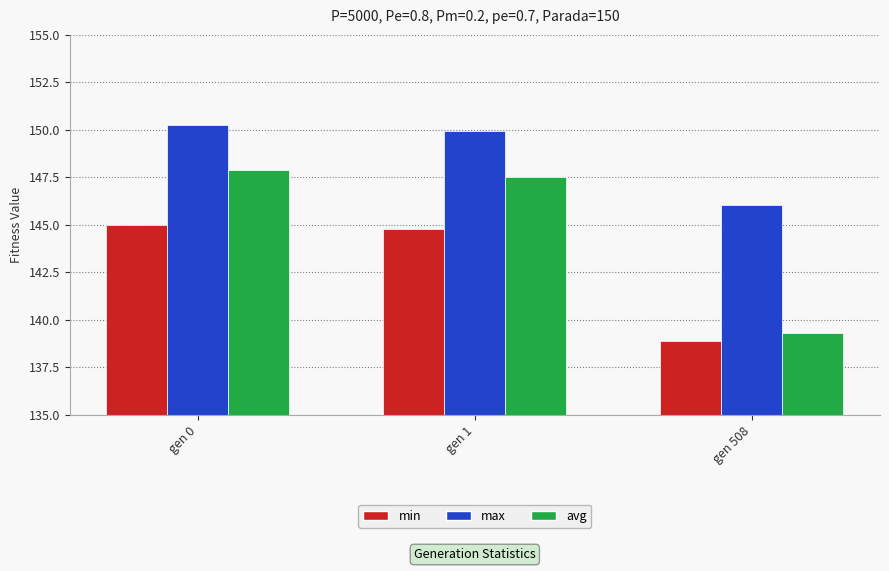

How many groups of bars are there?

3